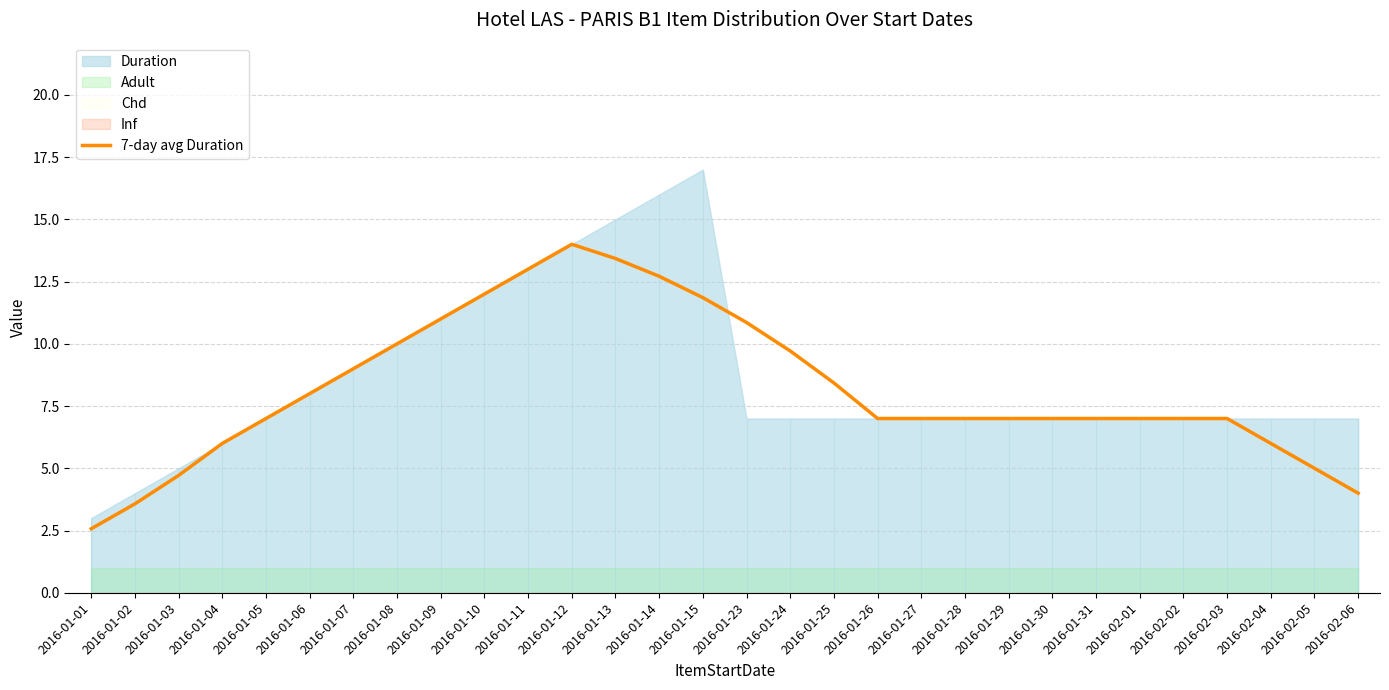

What is the label of the 13th point from the left?

2016-01-13